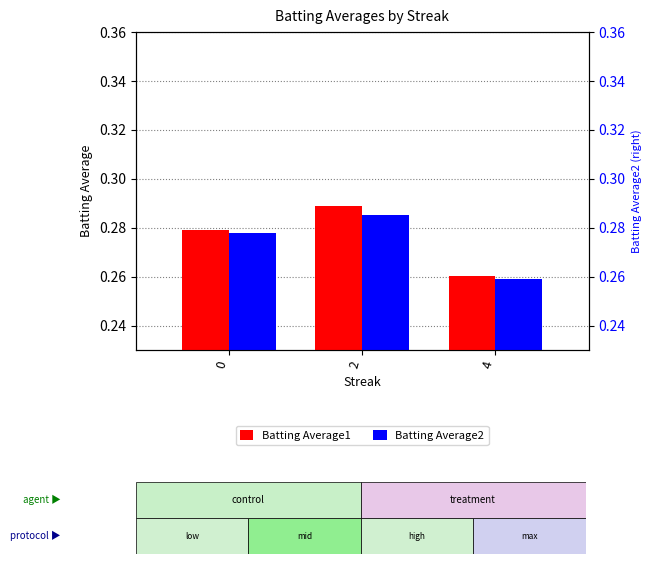

Rank the categories by Batting Average1 value from highest to lowest.

2, 0, 4